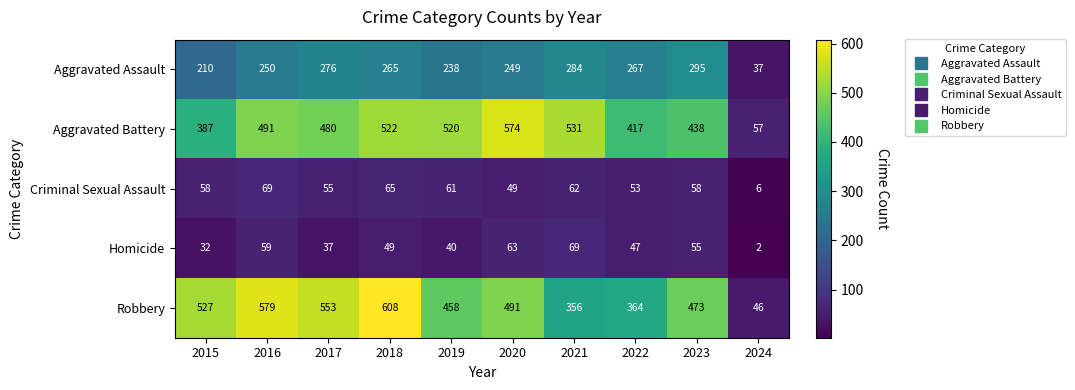

Count the number of data series in this chart.

5